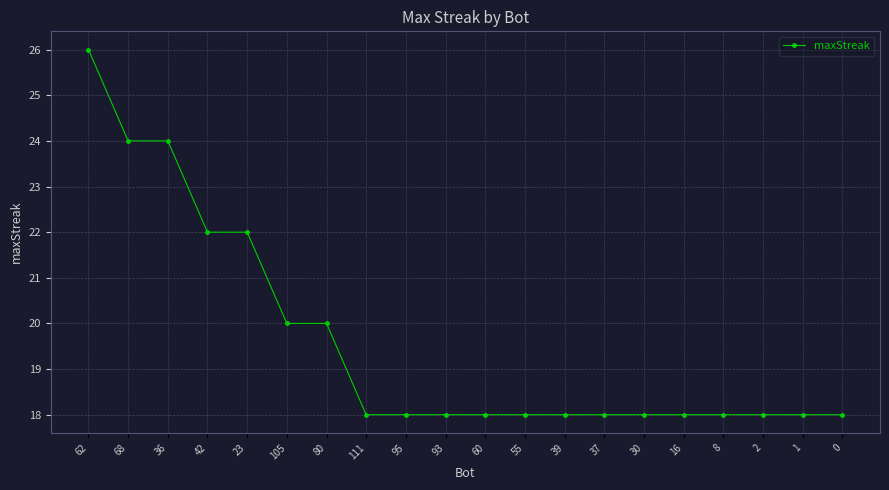

What is the difference between the maximum and second lowest values?

8